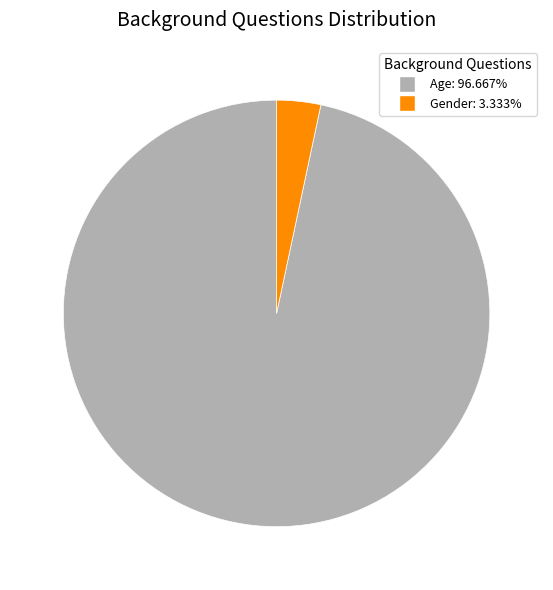

Rank the categories by value from lowest to highest.

Gender, Age